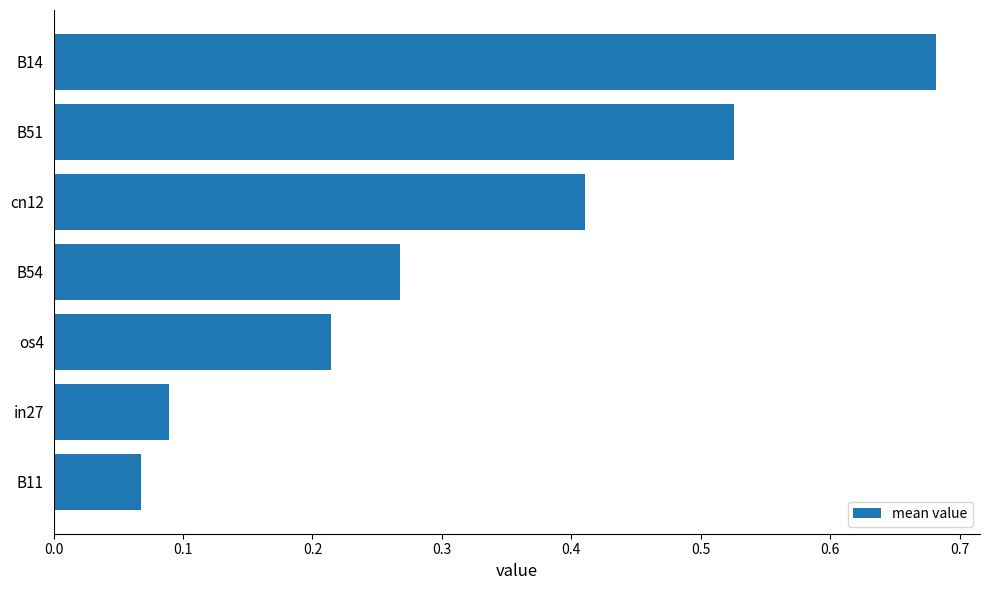

Rank the categories by value from lowest to highest.

B11, in27, os4, B54, cn12, B51, B14